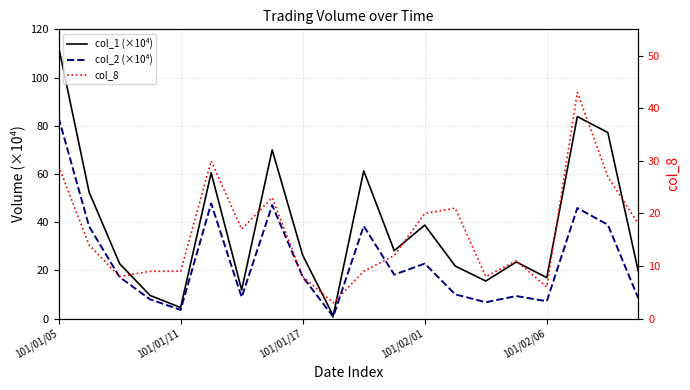

How many lines are shown in the chart?

3